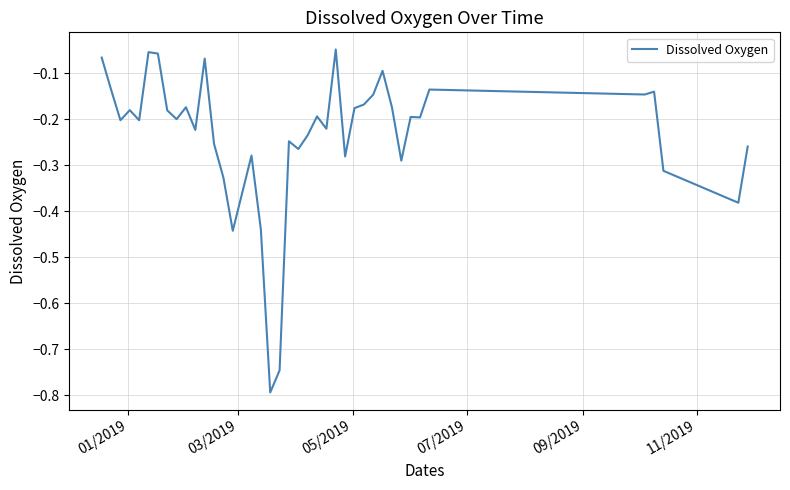

What is the difference between the maximum and minimum values?

0.7